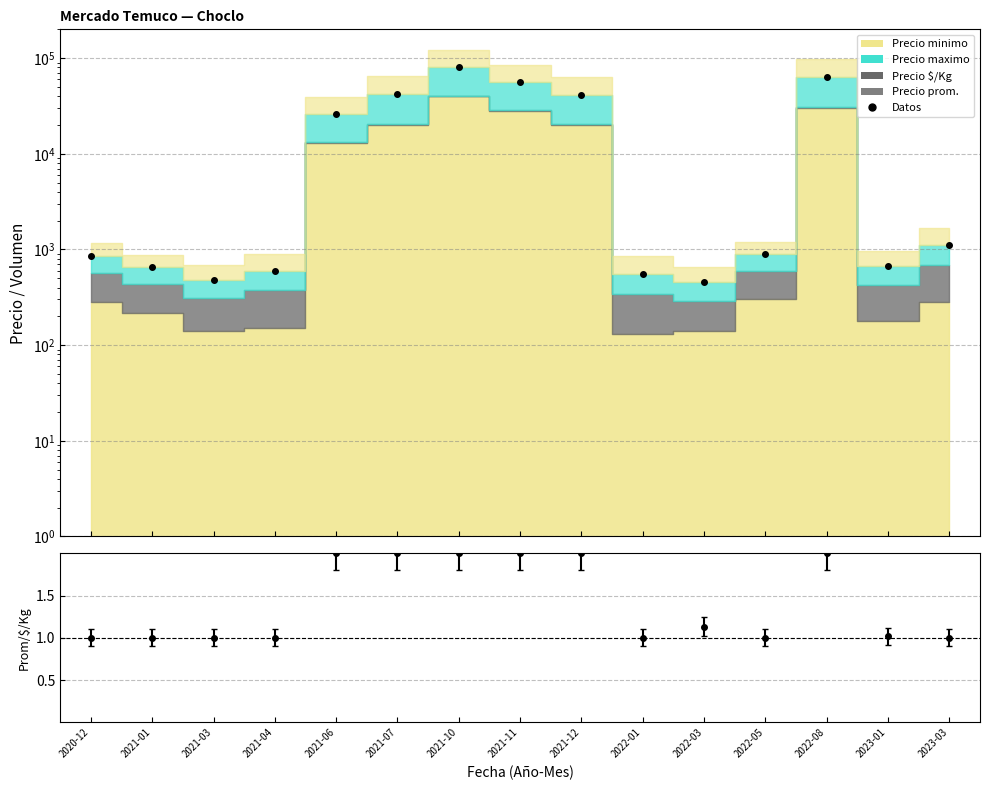

At how many categories does at least one series exceed 19217?

6